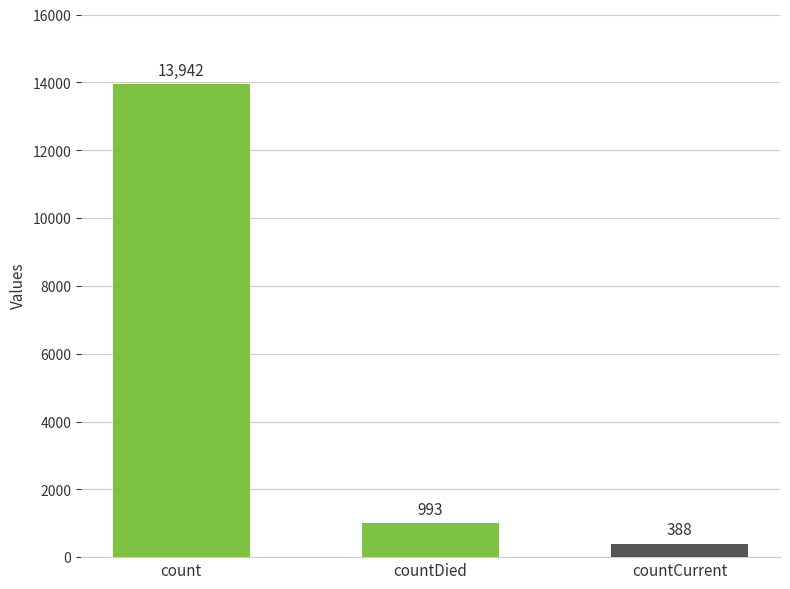

Rank the categories by value from lowest to highest.

countCurrent, countDied, count